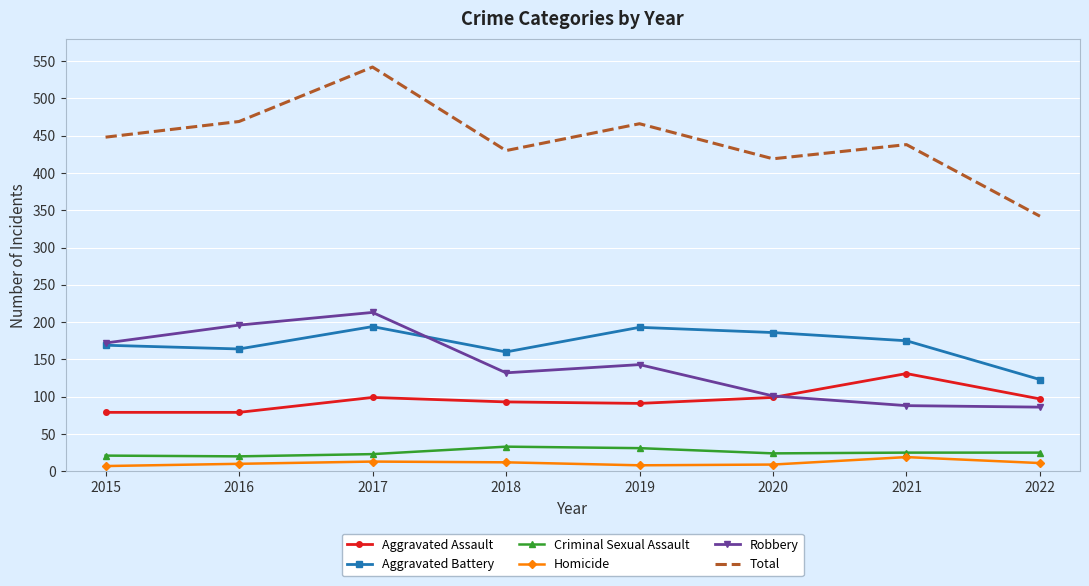

True or false: Total and Homicide intersect in this chart.

False